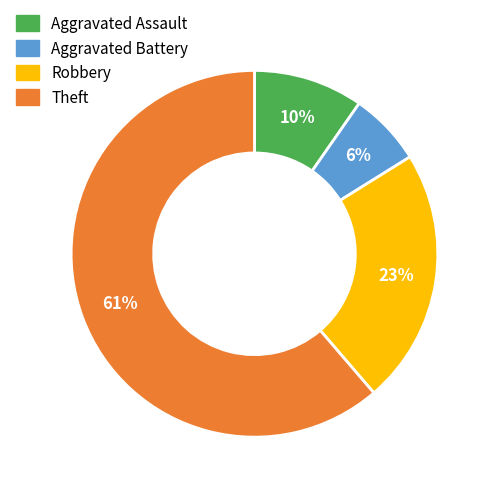

How many slices are in this pie chart?

4